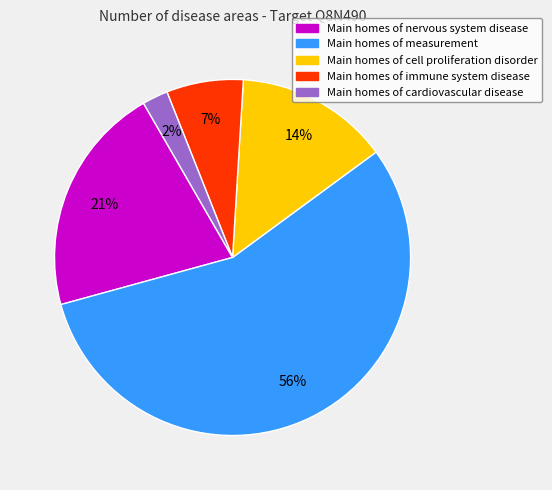

How many segments does this pie chart have?

5